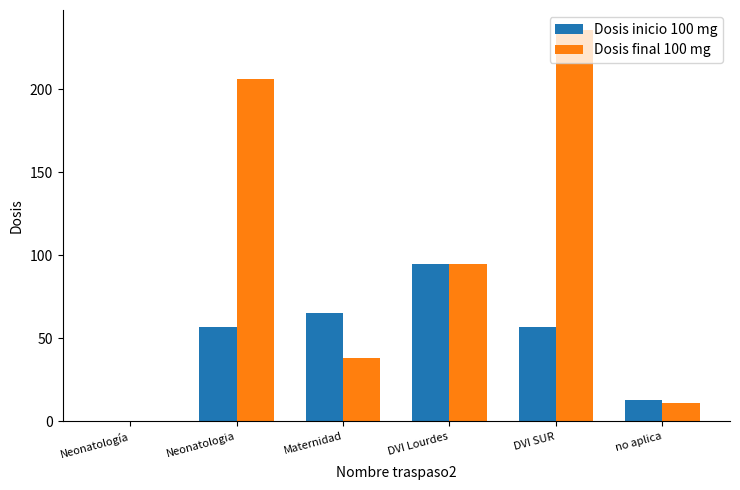

At which category is the sum across all series the highest?

DVI SUR